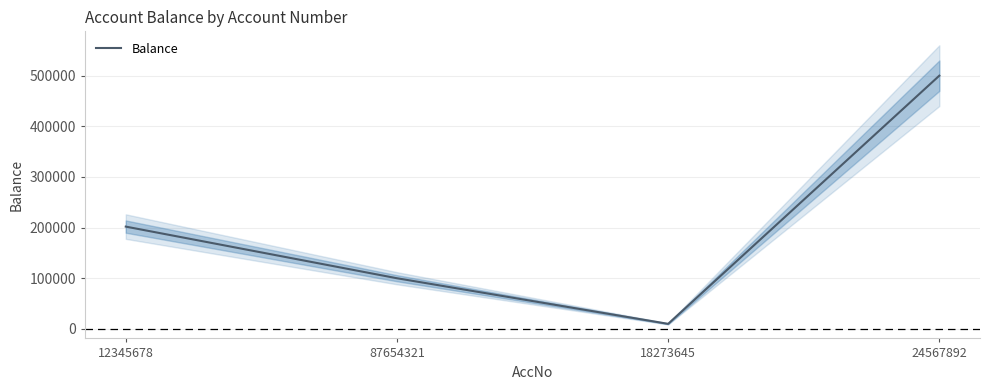

Which category has the highest value across all series?

24567892